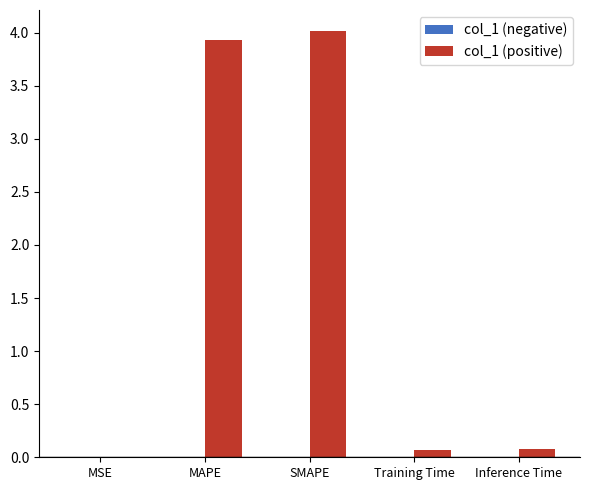

What is the approximate value at MAPE?

3.9